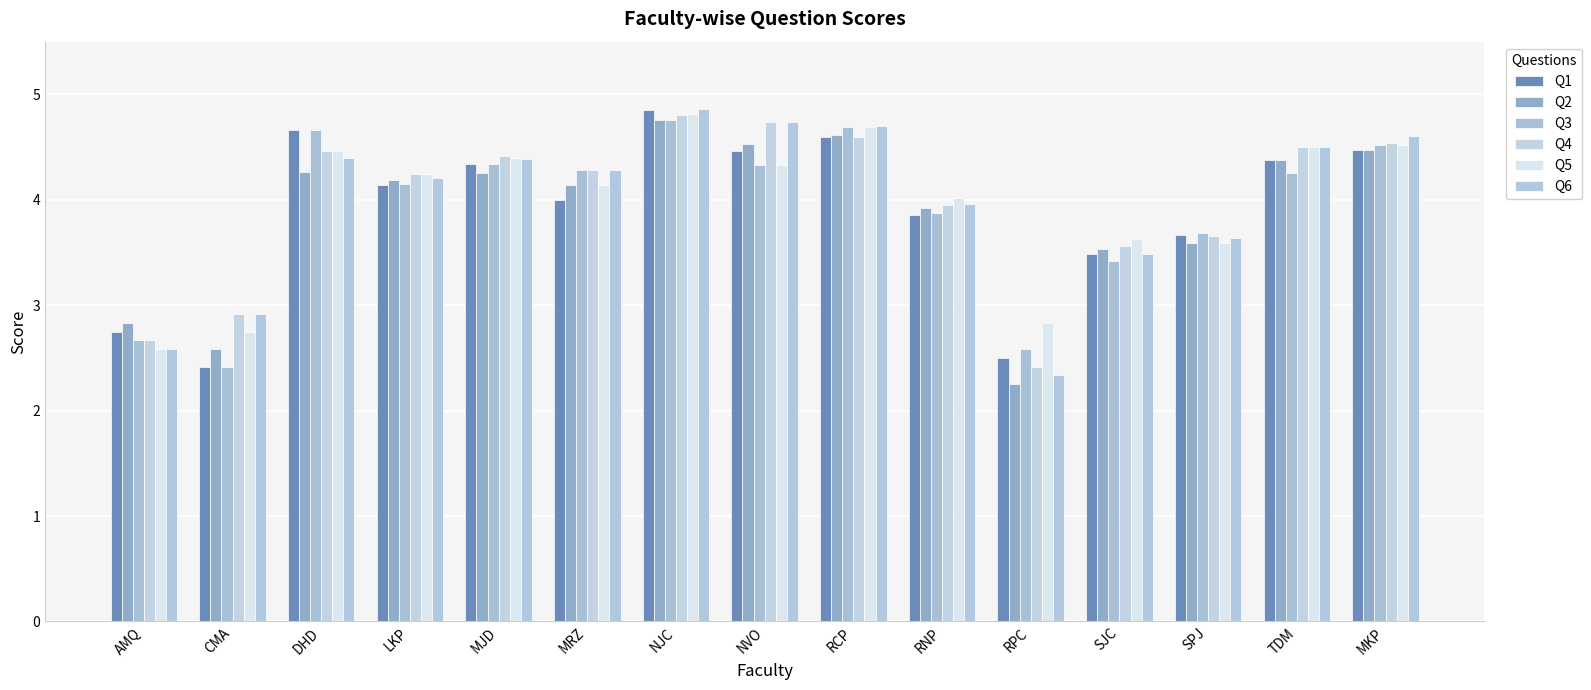

What is the label of the 14th bar from the right?

CMA